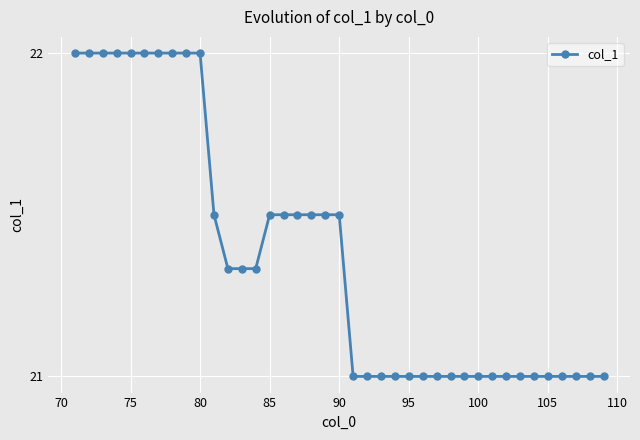

What is the difference between the maximum and minimum values?

1.0